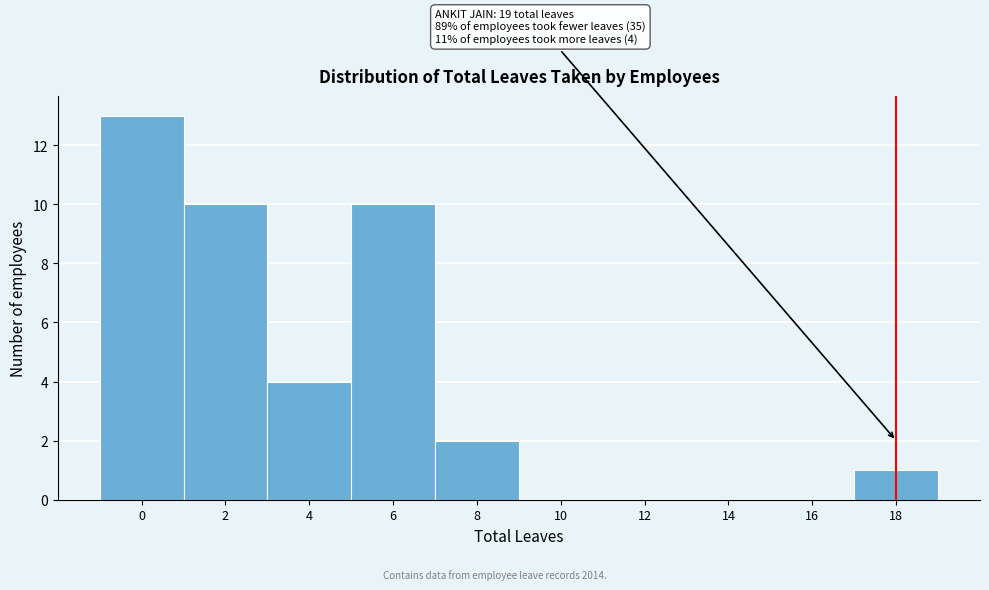

Reading left to right, transcribe all the data shown in this chart.

0=13	2=10	4=4	6=10	8=2	10=0	12=0	14=0	16=0	18=1